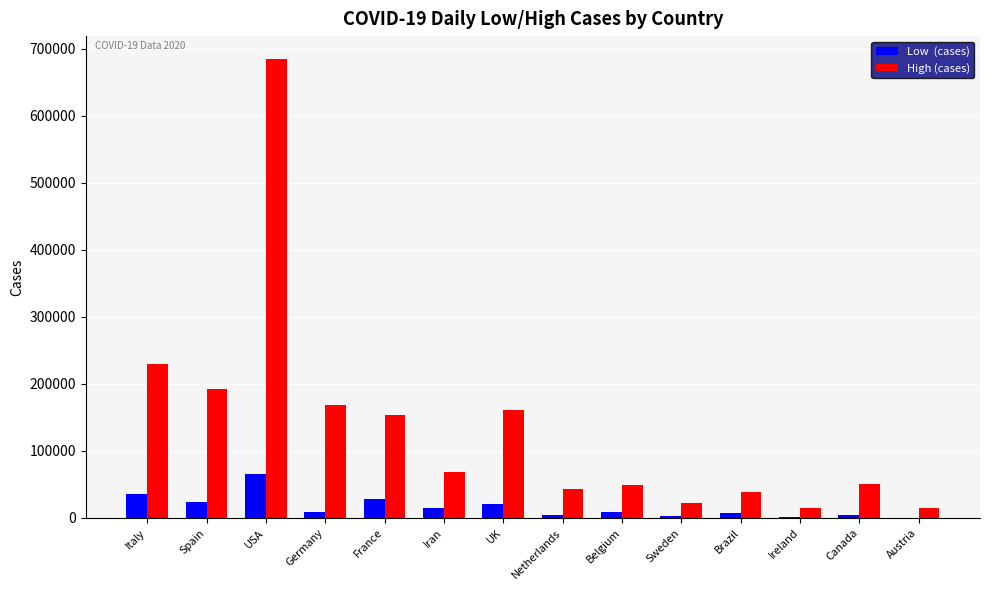

At which category is the sum across all series the highest?

USA